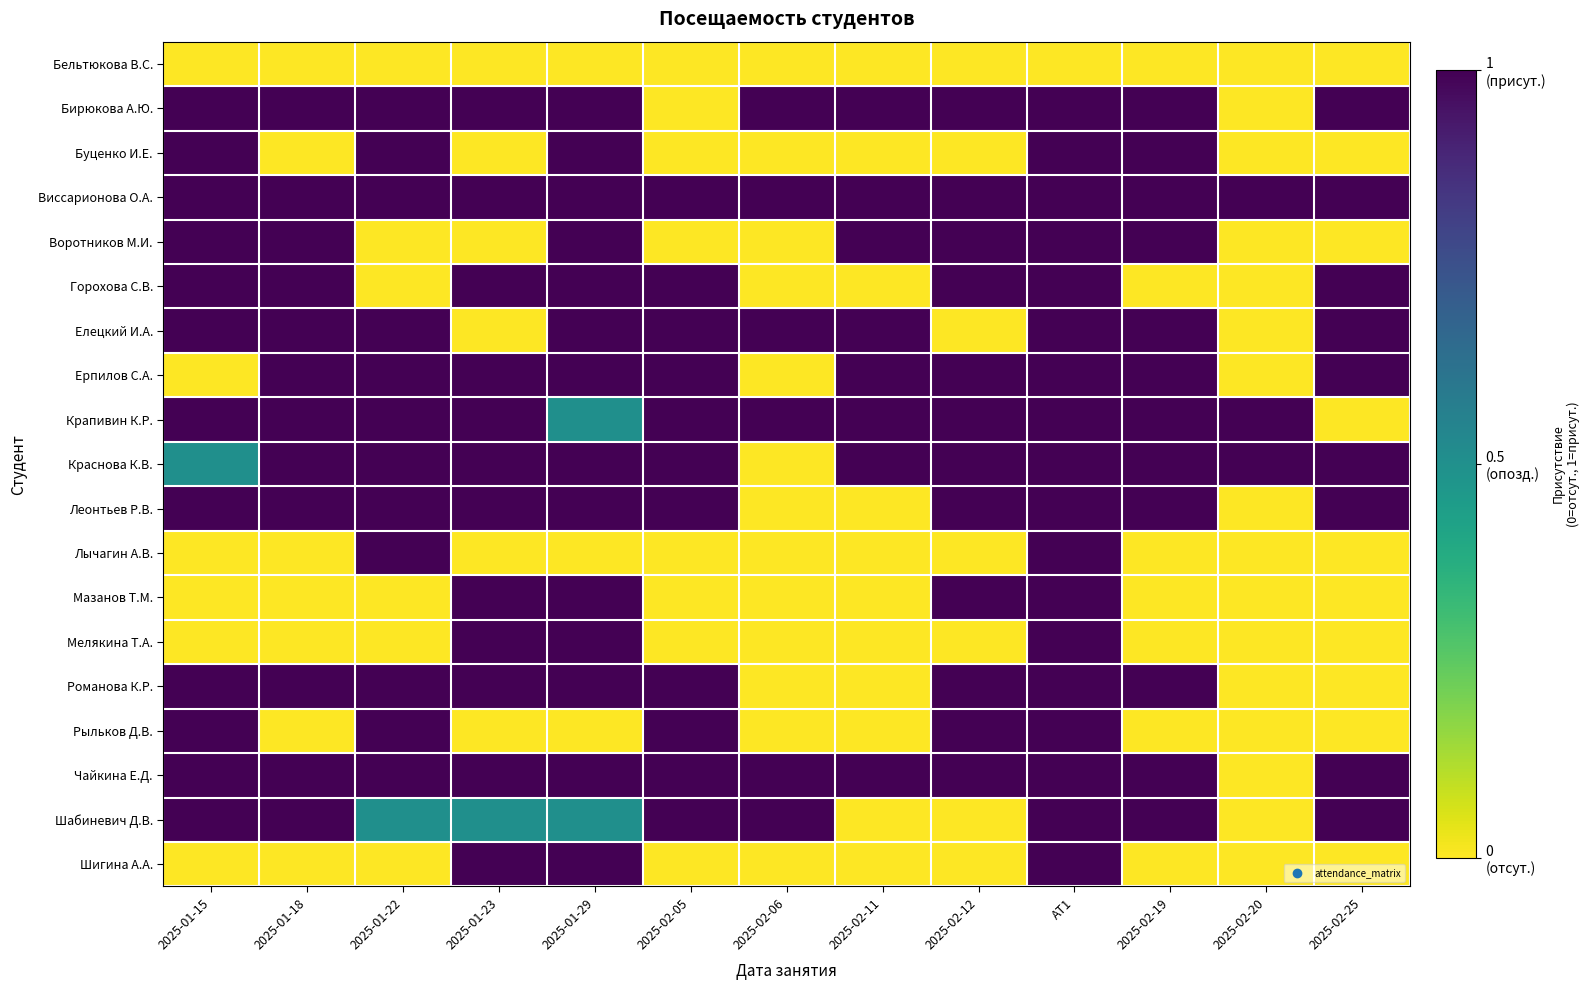

Reading left to right, list all the values displayed in this chart.

Бельтюкова В.С.: 2025-01-15=0.0	2025-01-18=0.0	2025-01-22=0.0	2025-01-23=0.0	2025-01-29=0.0	2025-02-05=0.0	2025-02-06=0.0	2025-02-11=0.0	2025-02-12=0.0	АТ1=0.0	2025-02-19=0.0	2025-02-20=0.0	2025-02-25=0.0
Бирюкова А.Ю.: 2025-01-15=1.0	2025-01-18=1.0	2025-01-22=1.0	2025-01-23=1.0	2025-01-29=1.0	2025-02-05=0.0	2025-02-06=1.0	2025-02-11=1.0	2025-02-12=1.0	АТ1=9.0	2025-02-19=1.0	2025-02-20=0.0	2025-02-25=1.0
Буценко И.Е.: 2025-01-15=1.0	2025-01-18=0.0	2025-01-22=1.0	2025-01-23=0.0	2025-01-29=1.0	2025-02-05=0.0	2025-02-06=0.0	2025-02-11=0.0	2025-02-12=0.0	АТ1=3.0	2025-02-19=1.0	2025-02-20=0.0	2025-02-25=0.0
Виссарионова О.А.: 2025-01-15=1.0	2025-01-18=1.0	2025-01-22=1.0	2025-01-23=1.0	2025-01-29=1.0	2025-02-05=1.0	2025-02-06=1.0	2025-02-11=1.0	2025-02-12=1.0	АТ1=10.0	2025-02-19=1.0	2025-02-20=1.0	2025-02-25=1.0
Воротников М.И.: 2025-01-15=1.0	2025-01-18=1.0	2025-01-22=0.0	2025-01-23=0.0	2025-01-29=1.0	2025-02-05=0.0	2025-02-06=0.0	2025-02-11=1.0	2025-02-12=1.0	АТ1=6.0	2025-02-19=1.0	2025-02-20=0.0	2025-02-25=0.0
Горохова С.В.: 2025-01-15=1.0	2025-01-18=1.0	2025-01-22=0.0	2025-01-23=1.0	2025-01-29=1.0	2025-02-05=1.0	2025-02-06=0.0	2025-02-11=0.0	2025-02-12=1.0	АТ1=7.0	2025-02-19=0.0	2025-02-20=0.0	2025-02-25=1.0
Елецкий И.А.: 2025-01-15=1.0	2025-01-18=1.0	2025-01-22=1.0	2025-01-23=0.0	2025-01-29=1.0	2025-02-05=1.0	2025-02-06=1.0	2025-02-11=1.0	2025-02-12=0.0	АТ1=8.0	2025-02-19=1.0	2025-02-20=0.0	2025-02-25=1.0
Ерпилов С.А.: 2025-01-15=0.0	2025-01-18=1.0	2025-01-22=1.0	2025-01-23=1.0	2025-01-29=1.0	2025-02-05=1.0	2025-02-06=0.0	2025-02-11=1.0	2025-02-12=1.0	АТ1=8.0	2025-02-19=1.0	2025-02-20=0.0	2025-02-25=1.0
Крапивин К.Р.: 2025-01-15=1.0	2025-01-18=1.0	2025-01-22=1.0	2025-01-23=1.0	2025-01-29=0.5	2025-02-05=1.0	2025-02-06=1.0	2025-02-11=1.0	2025-02-12=1.0	АТ1=9.0	2025-02-19=1.0	2025-02-20=1.0	2025-02-25=0.0
Краснова К.В.: 2025-01-15=0.5	2025-01-18=1.0	2025-01-22=1.0	2025-01-23=1.0	2025-01-29=1.0	2025-02-05=1.0	2025-02-06=0.0	2025-02-11=1.0	2025-02-12=1.0	АТ1=8.0	2025-02-19=1.0	2025-02-20=1.0	2025-02-25=1.0
Леонтьев Р.В.: 2025-01-15=1.0	2025-01-18=1.0	2025-01-22=1.0	2025-01-23=1.0	2025-01-29=1.0	2025-02-05=1.0	2025-02-06=0.0	2025-02-11=0.0	2025-02-12=1.0	АТ1=8.0	2025-02-19=1.0	2025-02-20=0.0	2025-02-25=1.0
Лычагин А.В.: 2025-01-15=0.0	2025-01-18=0.0	2025-01-22=1.0	2025-01-23=0.0	2025-01-29=0.0	2025-02-05=0.0	2025-02-06=0.0	2025-02-11=0.0	2025-02-12=0.0	АТ1=1.0	2025-02-19=0.0	2025-02-20=0.0	2025-02-25=0.0
Мазанов Т.М.: 2025-01-15=0.0	2025-01-18=0.0	2025-01-22=0.0	2025-01-23=1.0	2025-01-29=1.0	2025-02-05=0.0	2025-02-06=0.0	2025-02-11=0.0	2025-02-12=1.0	АТ1=3.0	2025-02-19=0.0	2025-02-20=0.0	2025-02-25=0.0
Мелякина Т.А.: 2025-01-15=0.0	2025-01-18=0.0	2025-01-22=0.0	2025-01-23=1.0	2025-01-29=1.0	2025-02-05=0.0	2025-02-06=0.0	2025-02-11=0.0	2025-02-12=0.0	АТ1=2.0	2025-02-19=0.0	2025-02-20=0.0	2025-02-25=0.0
Романова К.Р.: 2025-01-15=1.0	2025-01-18=1.0	2025-01-22=1.0	2025-01-23=1.0	2025-01-29=1.0	2025-02-05=1.0	2025-02-06=0.0	2025-02-11=0.0	2025-02-12=1.0	АТ1=8.0	2025-02-19=1.0	2025-02-20=0.0	2025-02-25=0.0
Рыльков Д.В.: 2025-01-15=1.0	2025-01-18=0.0	2025-01-22=1.0	2025-01-23=0.0	2025-01-29=0.0	2025-02-05=1.0	2025-02-06=0.0	2025-02-11=0.0	2025-02-12=1.0	АТ1=4.0	2025-02-19=0.0	2025-02-20=0.0	2025-02-25=0.0
Чайкина Е.Д.: 2025-01-15=1.0	2025-01-18=1.0	2025-01-22=1.0	2025-01-23=1.0	2025-01-29=1.0	2025-02-05=1.0	2025-02-06=1.0	2025-02-11=1.0	2025-02-12=1.0	АТ1=10.0	2025-02-19=1.0	2025-02-20=0.0	2025-02-25=1.0
Шабиневич Д.В.: 2025-01-15=1.0	2025-01-18=1.0	2025-01-22=0.5	2025-01-23=0.5	2025-01-29=0.5	2025-02-05=1.0	2025-02-06=1.0	2025-02-11=0.0	2025-02-12=0.0	АТ1=4.0	2025-02-19=1.0	2025-02-20=0.0	2025-02-25=1.0
Шигина А.А.: 2025-01-15=0.0	2025-01-18=0.0	2025-01-22=0.0	2025-01-23=1.0	2025-01-29=1.0	2025-02-05=0.0	2025-02-06=0.0	2025-02-11=0.0	2025-02-12=0.0	АТ1=2.0	2025-02-19=0.0	2025-02-20=0.0	2025-02-25=0.0